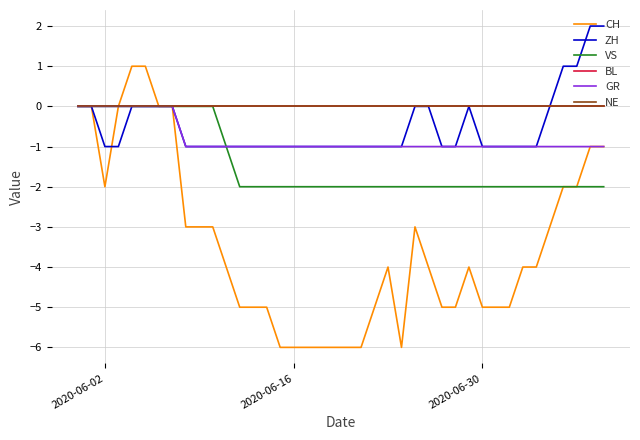

Does the chart have visible grid lines?

Yes